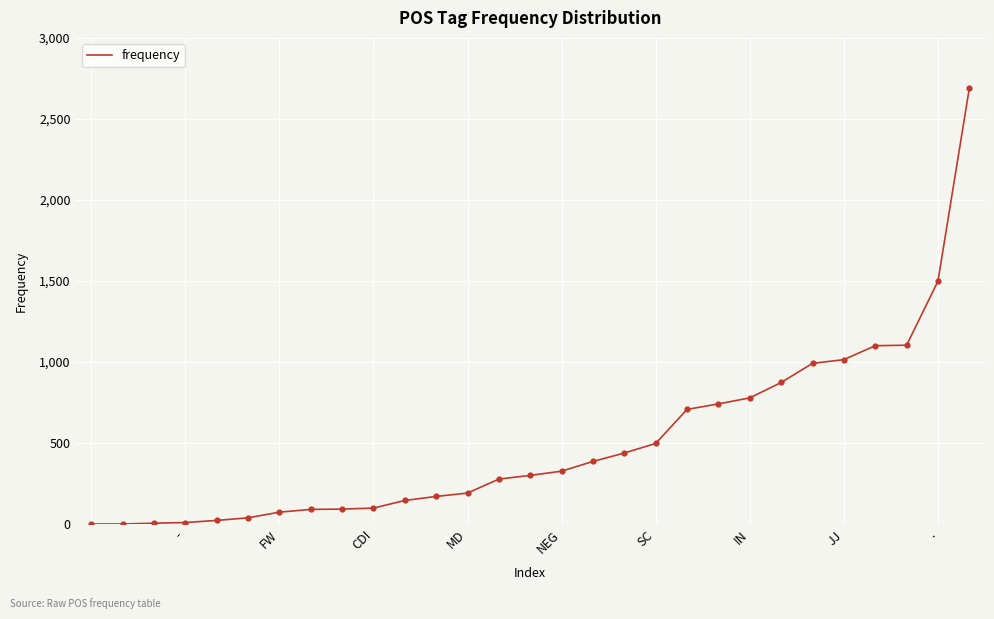

What is the maximum value shown in the chart?

2689